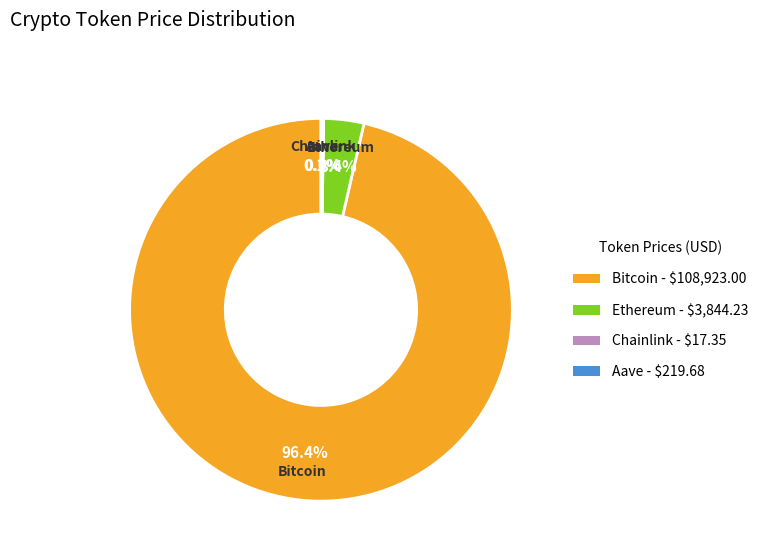

Which category has the biggest portion of the pie?

Bitcoin